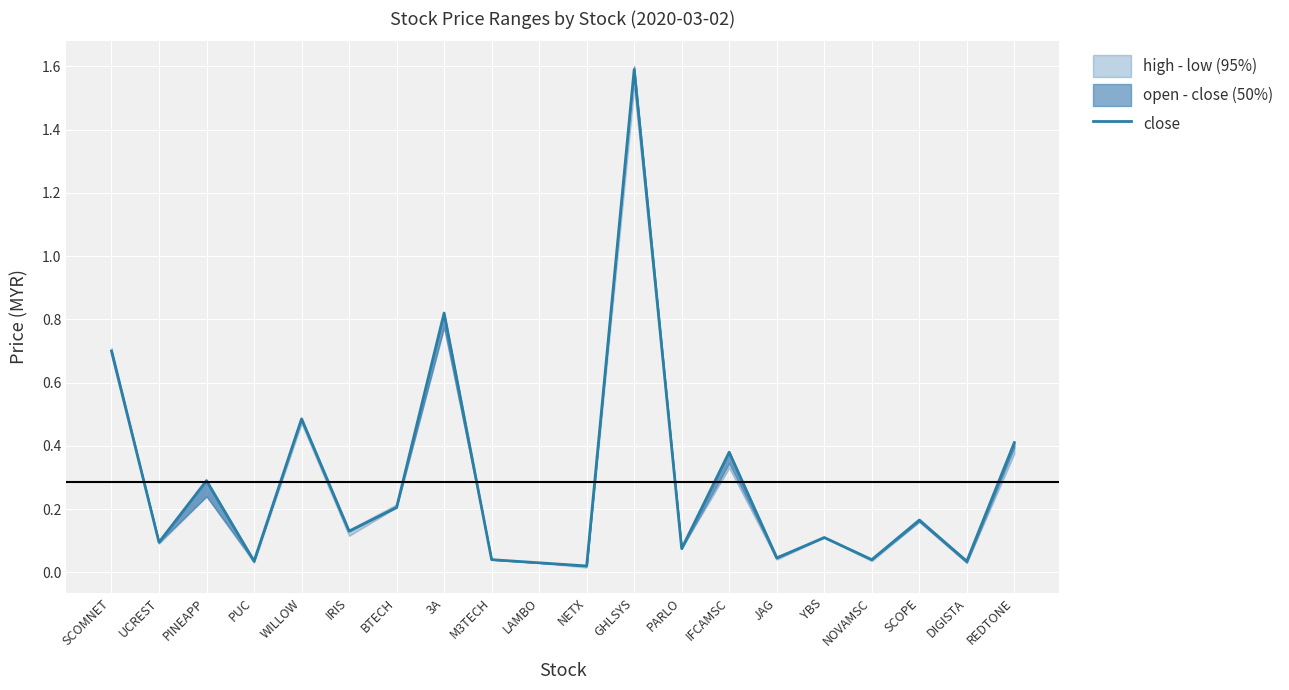

The chart shows a value of 0.4 at PINEAPP. True or false?

False